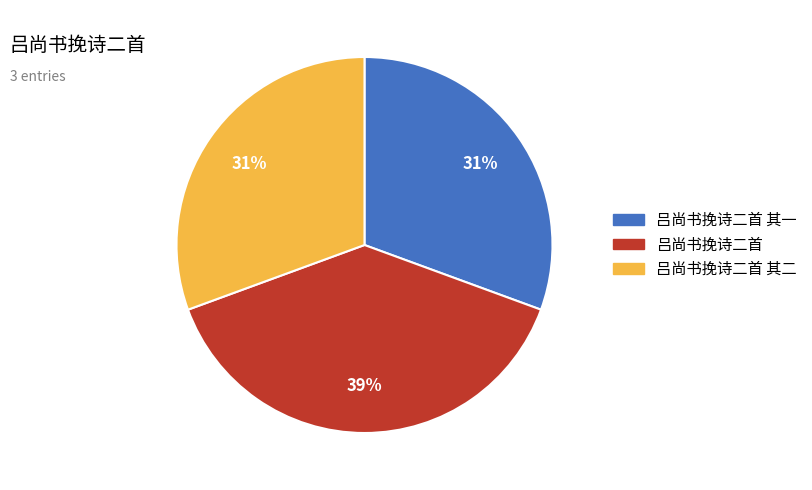

The 吕尚书挽诗二首 slice represents 39% of the pie. True or false?

True